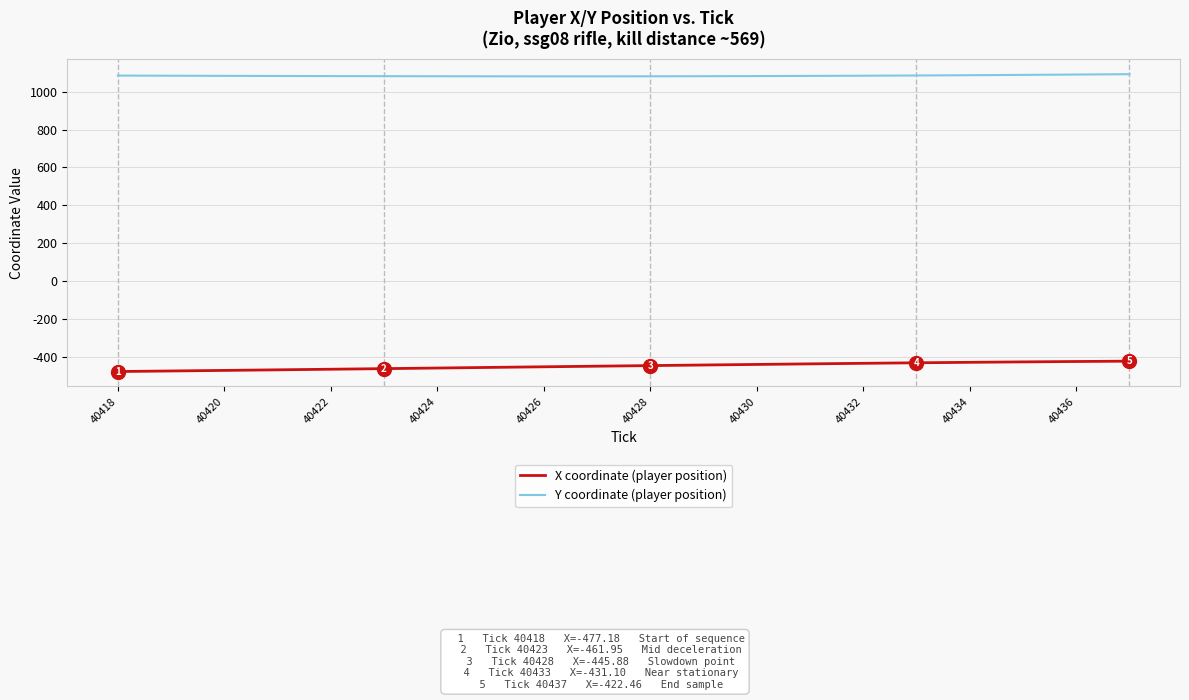

Which series has the largest total across all categories?

Y coordinate (player position)